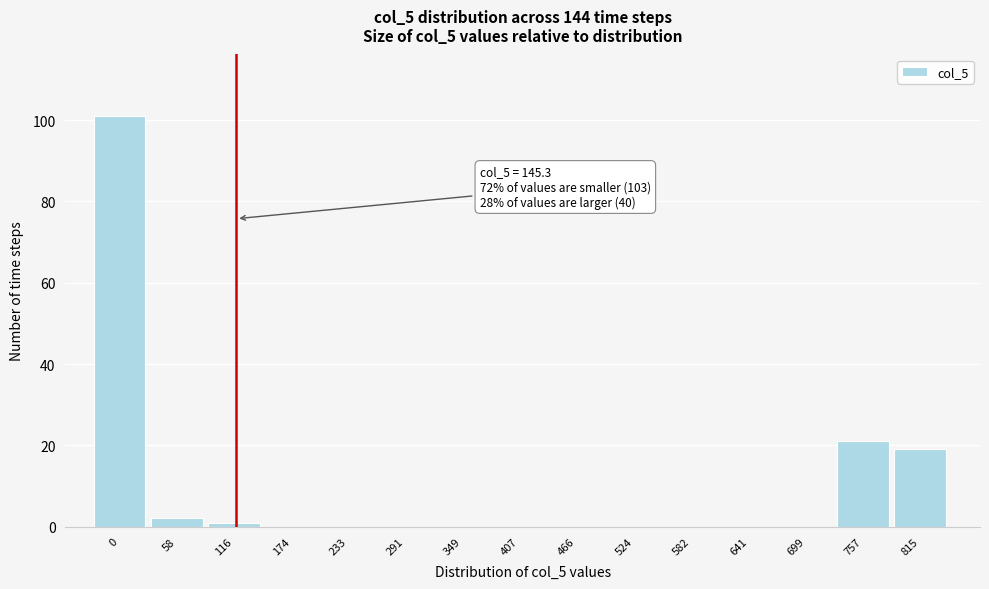

Reading left to right, what are all the values shown in this chart?

0=101	58=2	116=1	174=0	233=0	291=0	349=0	407=0	466=0	524=0	582=0	641=0	699=0	757=21	815=19